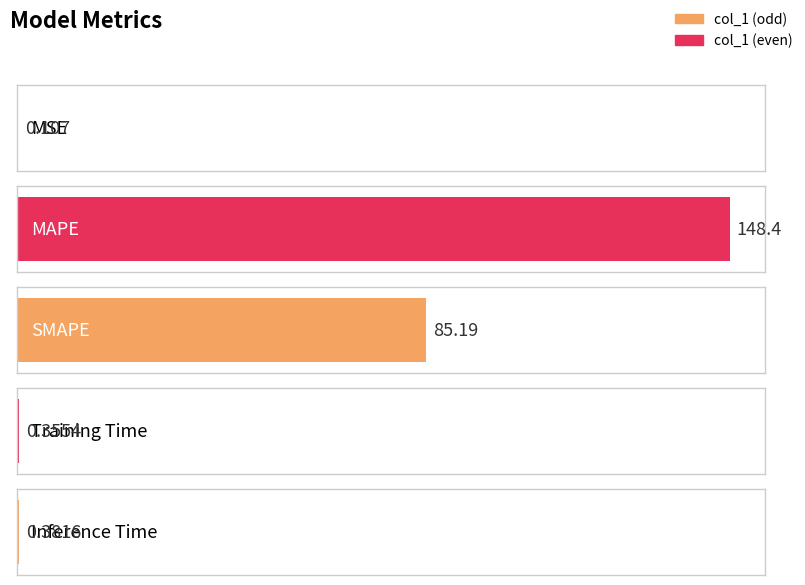

Are the bars grouped side by side (vs. stacked)?

No